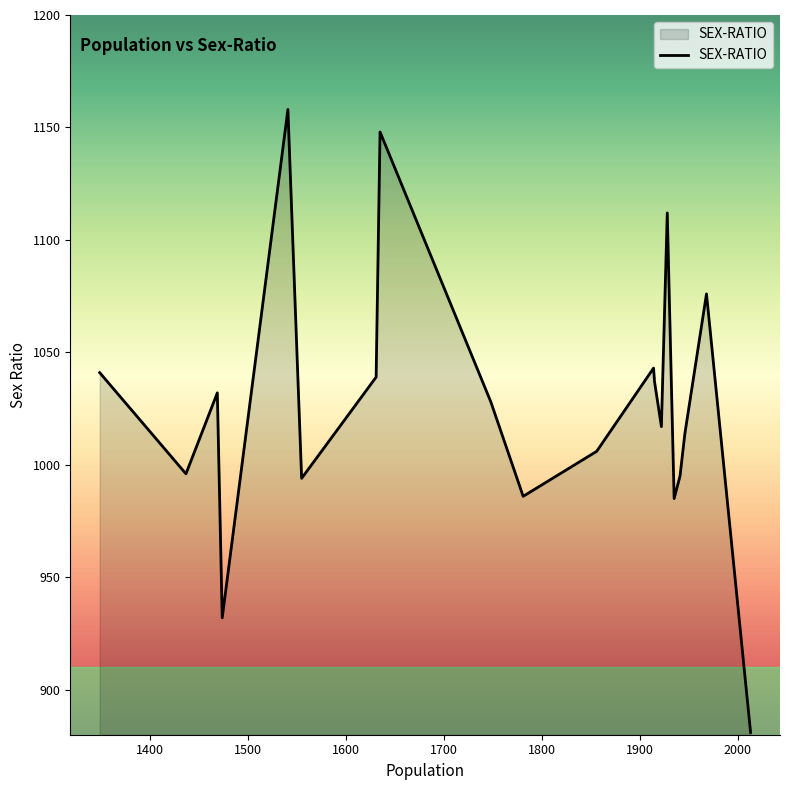

What is the difference between the maximum and minimum values?

277